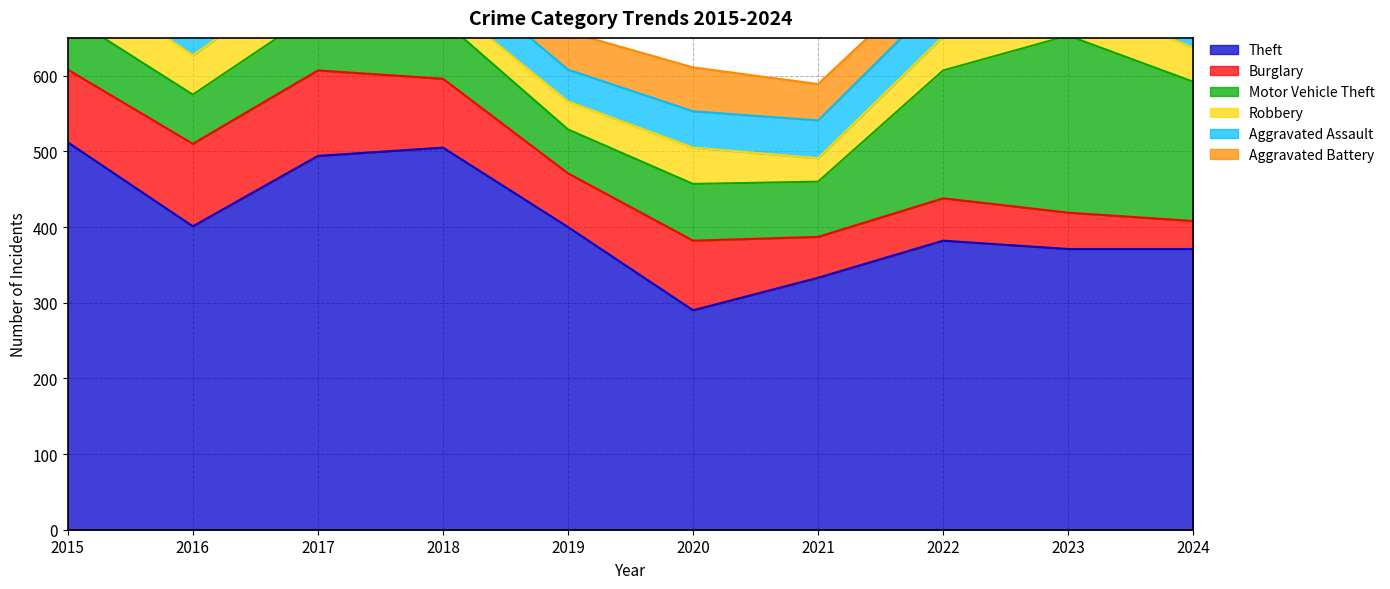

At which category is the sum across all series the highest?

2017